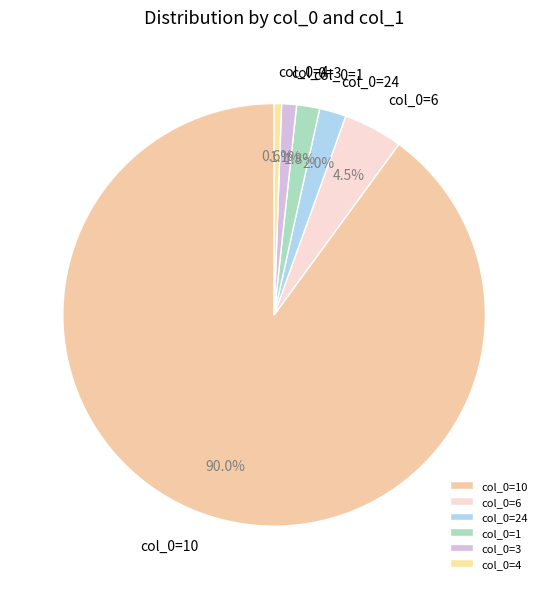

To the nearest percent, what is the difference between the largest and smallest slice percentages?

89%